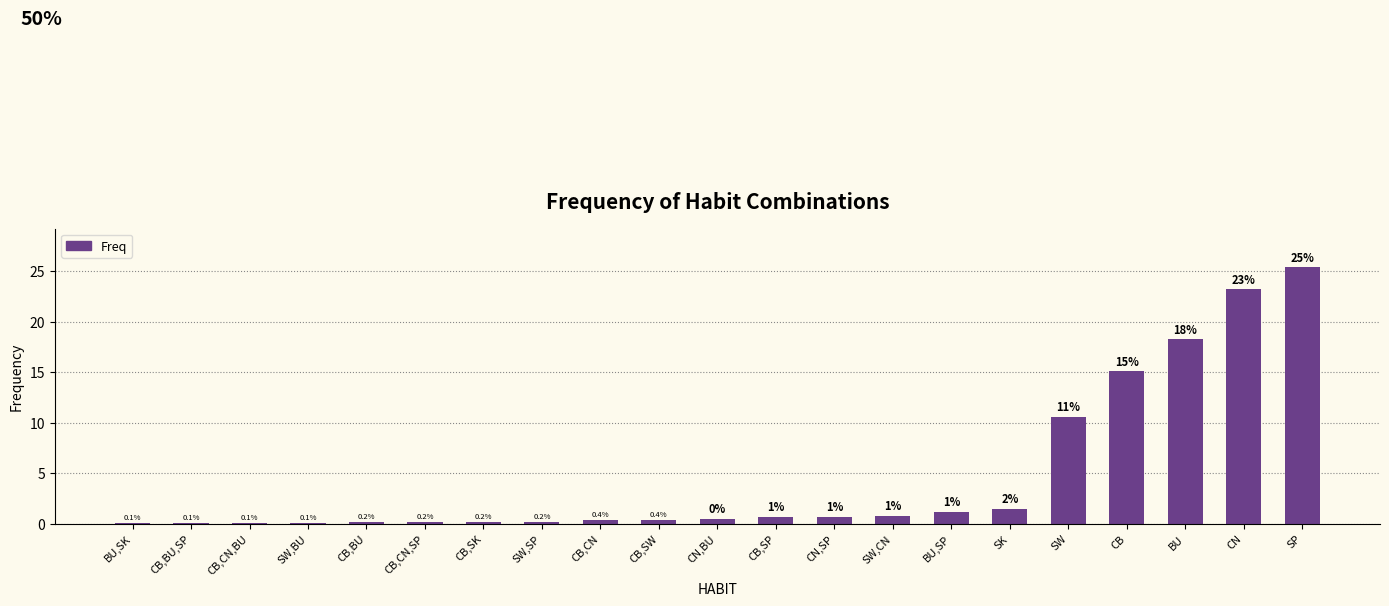

Which category has the highest value across all series?

SP